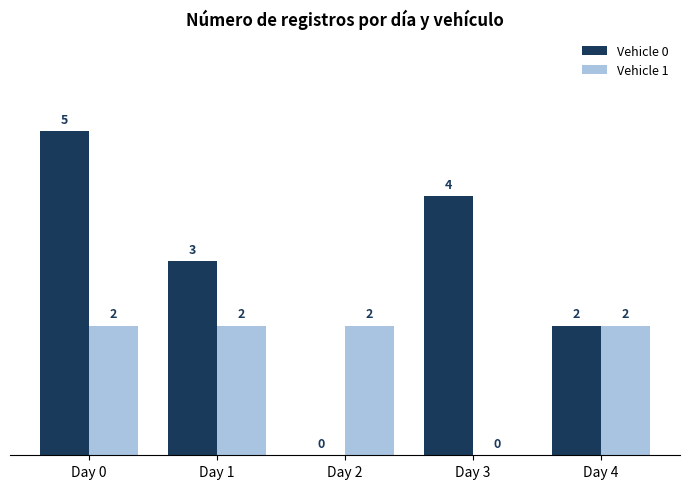

What is the greatest value displayed?

5